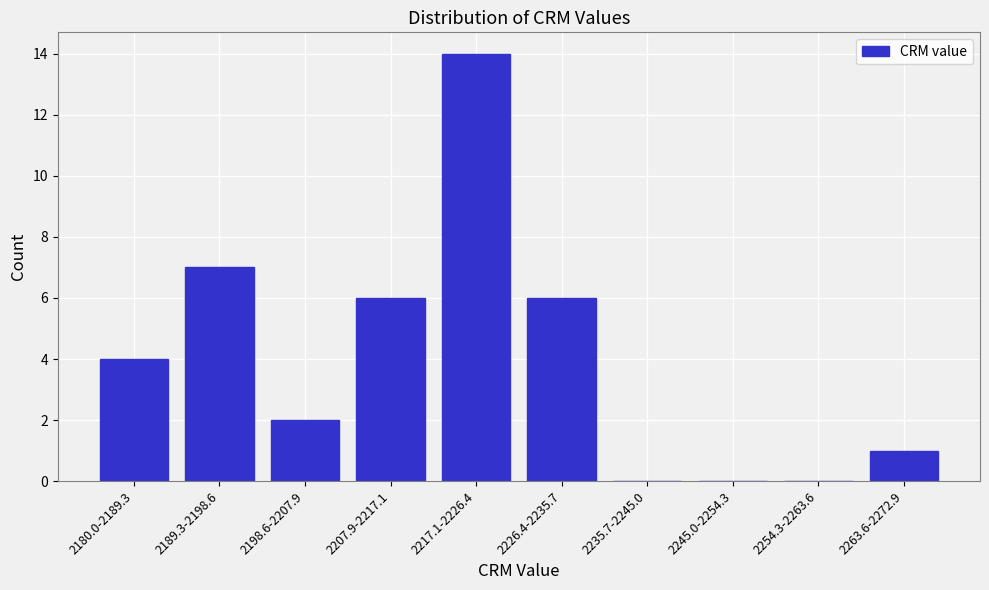

Reading right to left, list all the values displayed in this chart.

2263.6-2272.9=1	2254.3-2263.6=0	2245.0-2254.3=0	2235.7-2245.0=0	2226.4-2235.7=6	2217.1-2226.4=14	2207.9-2217.1=6	2198.6-2207.9=2	2189.3-2198.6=7	2180.0-2189.3=4